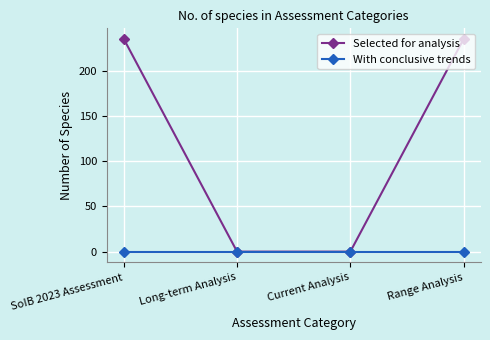

What is the spread (max minus min) of values at SoIB 2023 Assessment?

235